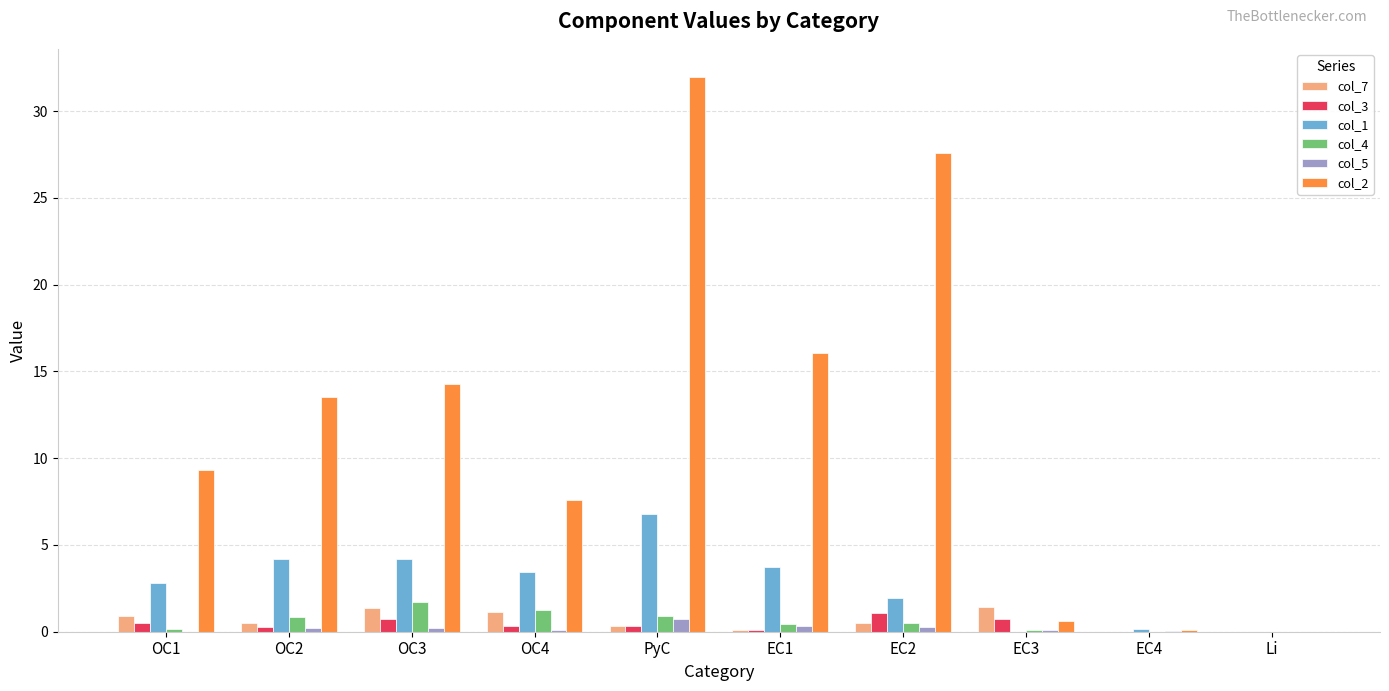

What is the sum of all col_4 values?

5.9